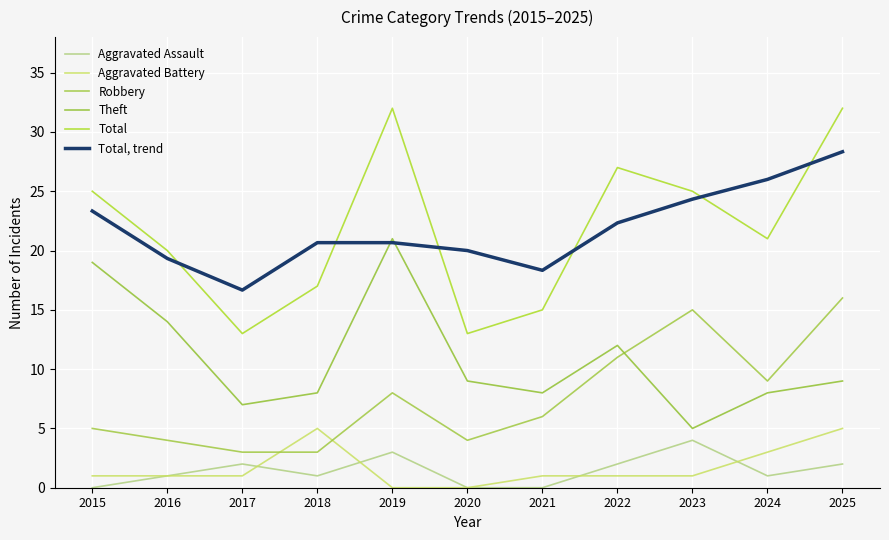

The value of Robbery at 2025 is 3.5. True or false?

False